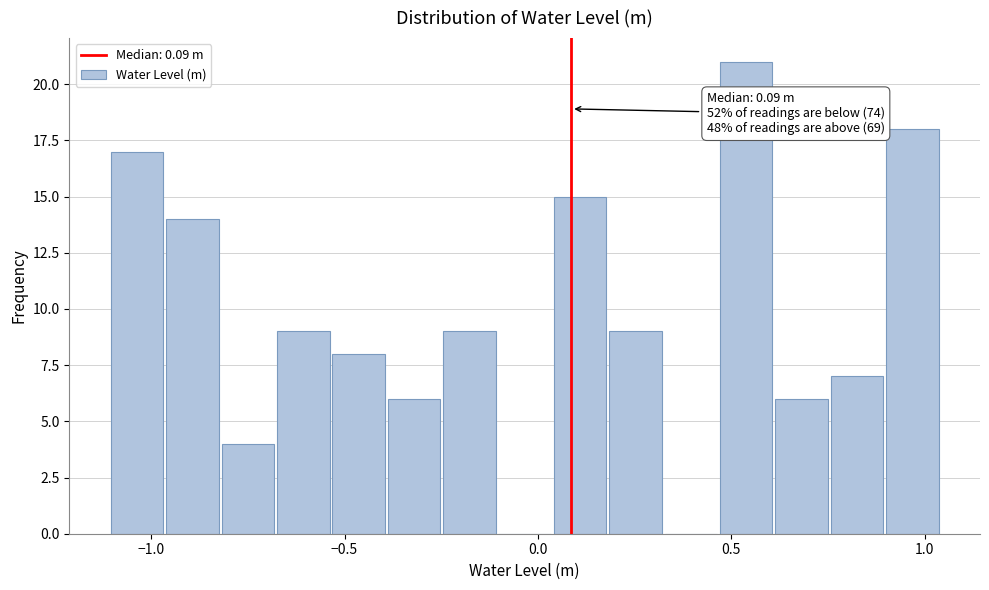

Read against the x-axis, roughly where is the centre of the tallest bar?

0.55